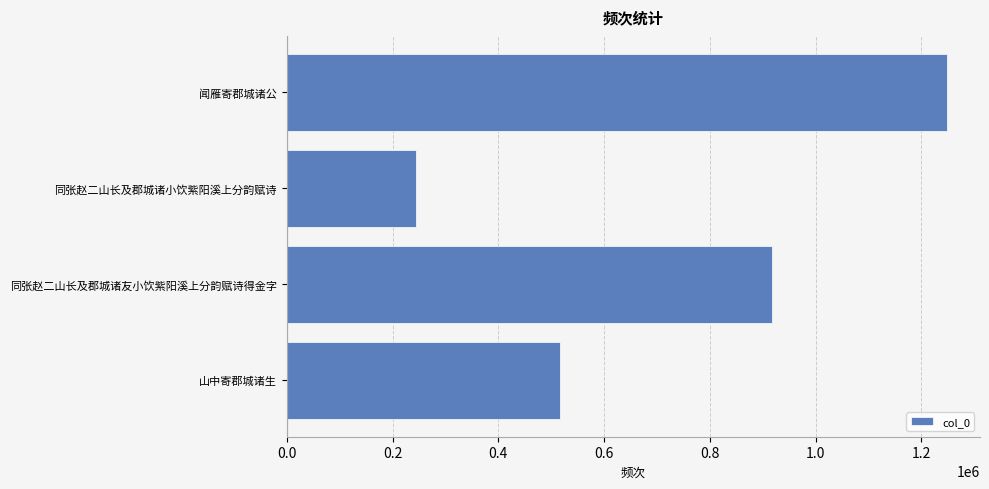

Does the chart contain stacked bars?

No